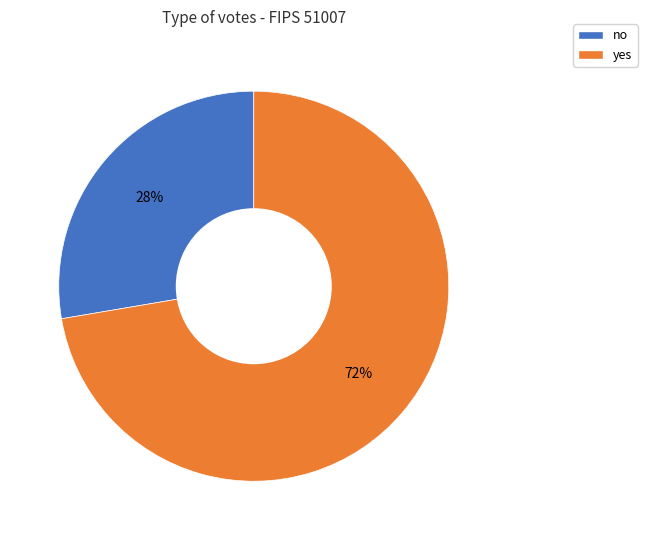

Between yes and no, which is larger?

yes